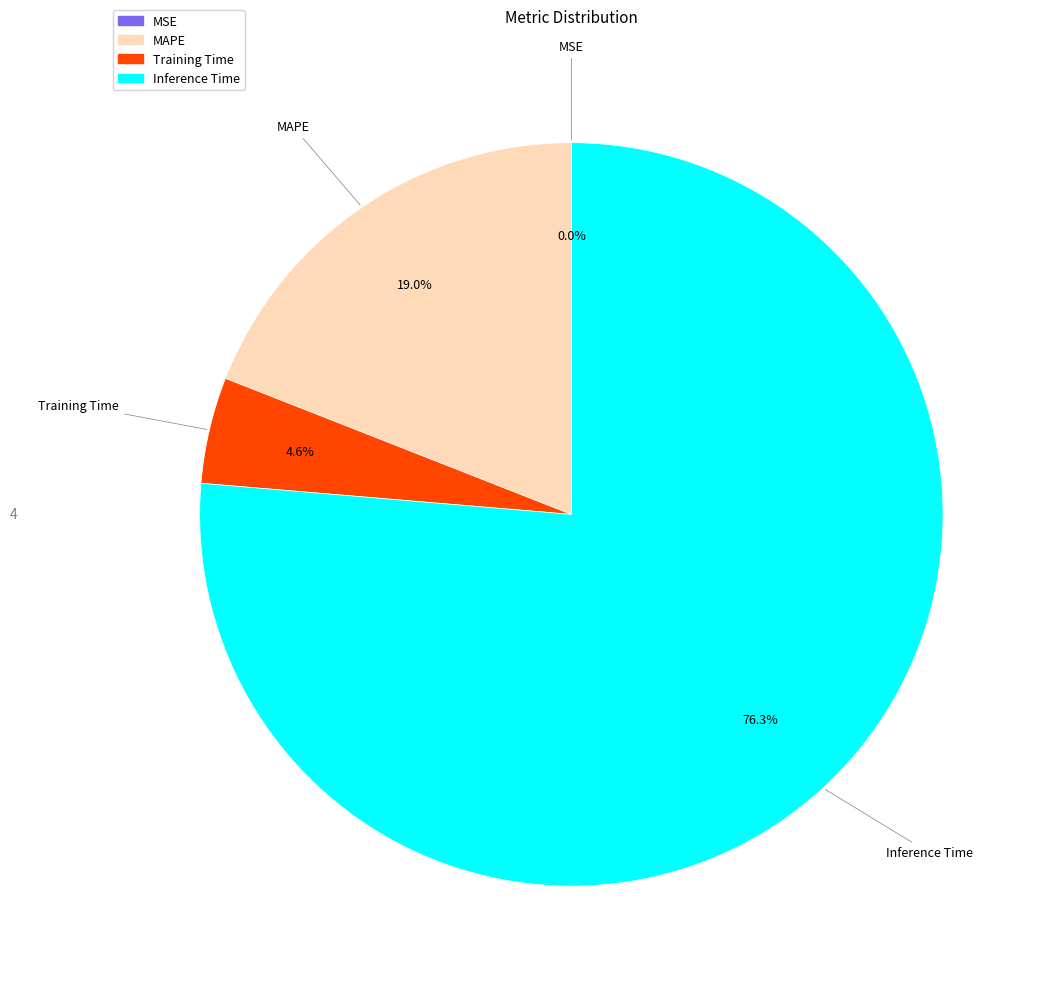

Is Training Time the majority of the pie?

No